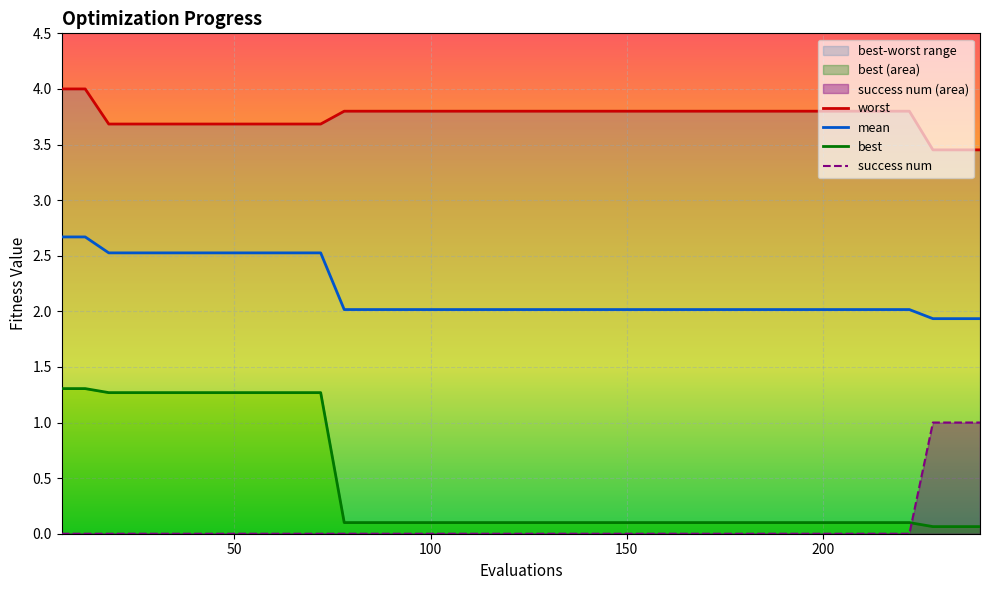

What is the value of the best point at the 34th from the left?

0.1